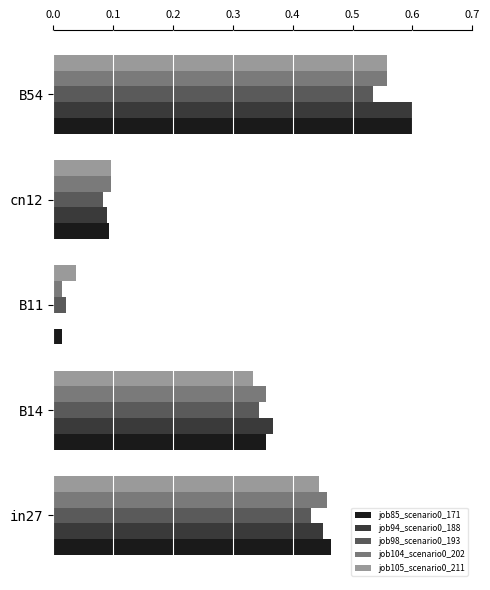

What is the sum of all job105_scenario0_211 values?

1.5